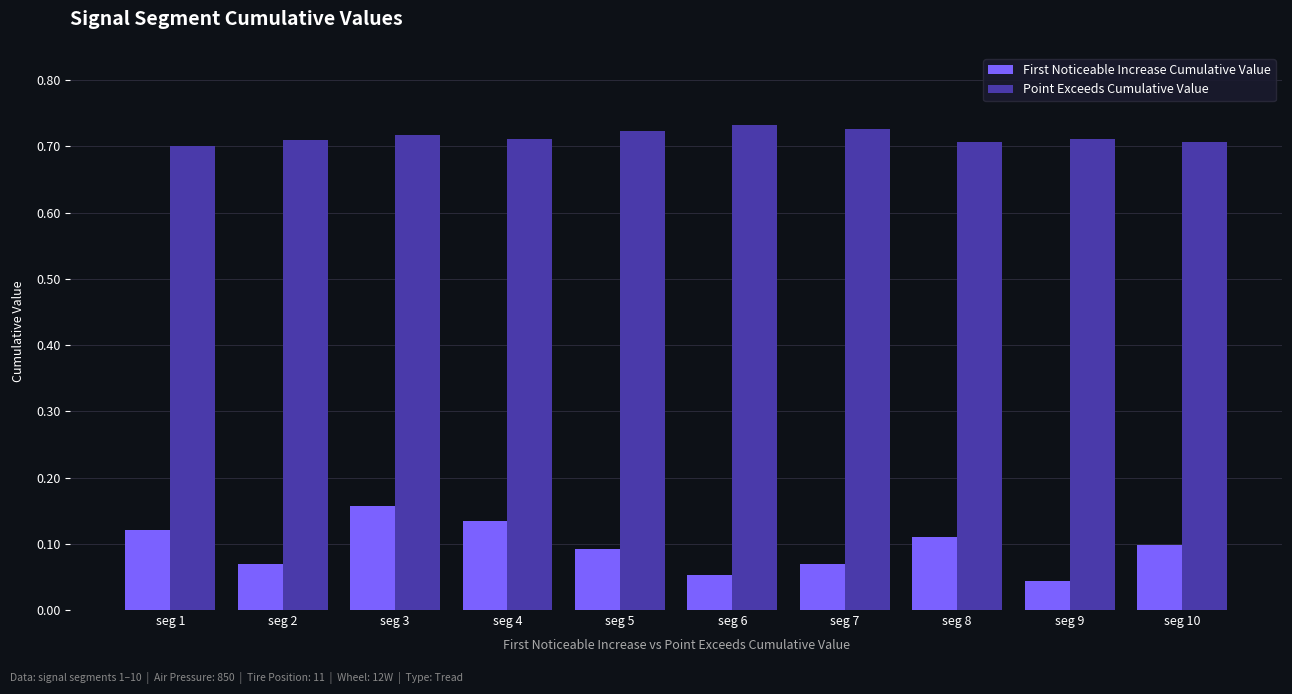

Rank the series at seg 9 from lowest to highest value.

First Noticeable Increase Cumulative Value, Point Exceeds Cumulative Value